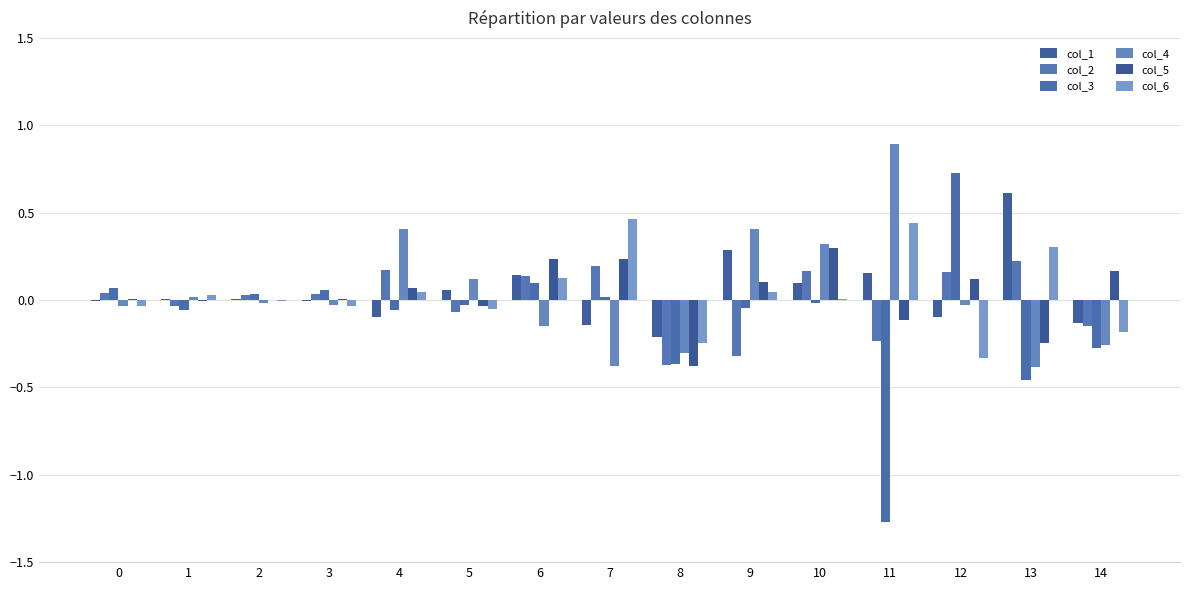

Count the number of data series in this chart.

6